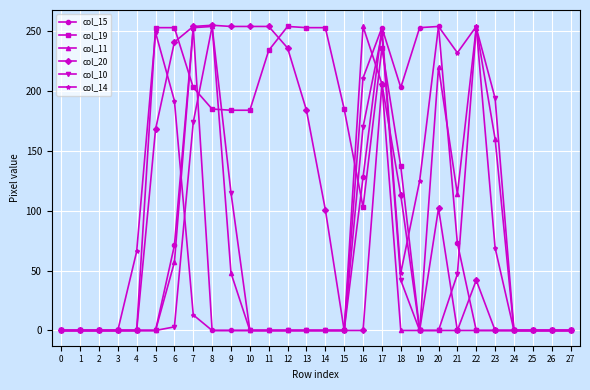

True or false: col_20 has more than 1 points higher than both neighbors.

True